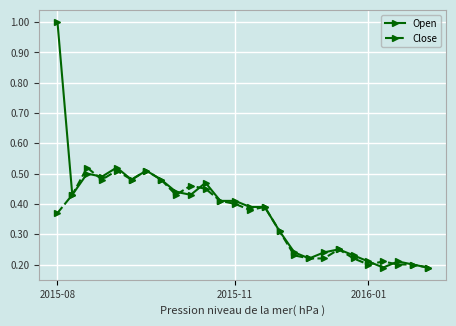

List the series in order of their peak value, lowest first.

Close, Open